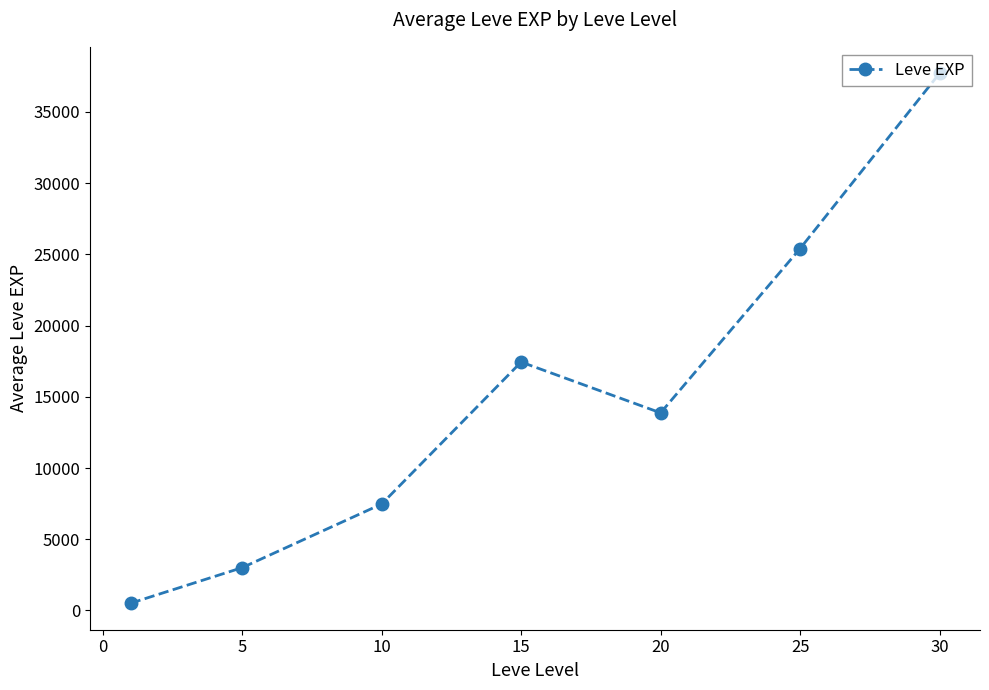

What is the average value?

15062.9